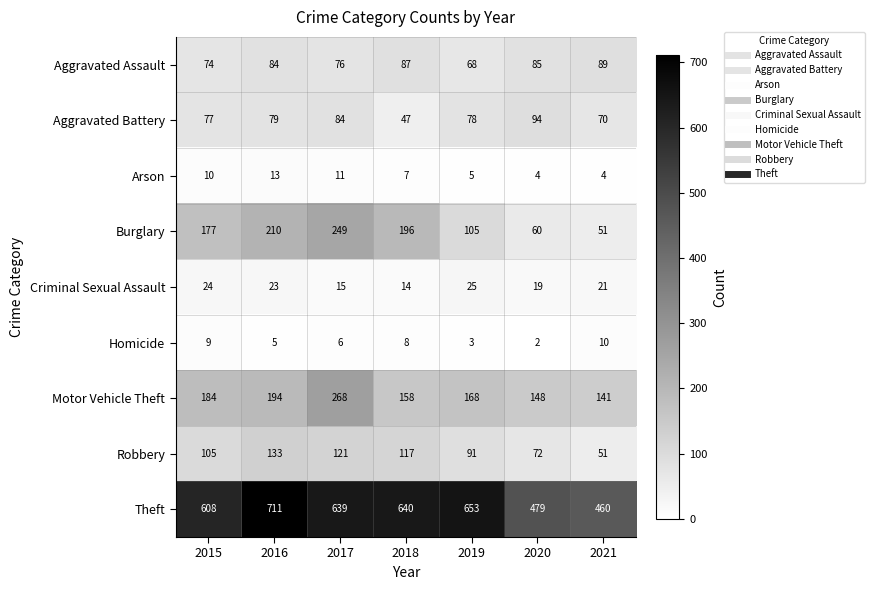

At which label is Theft closest to 585?

2015